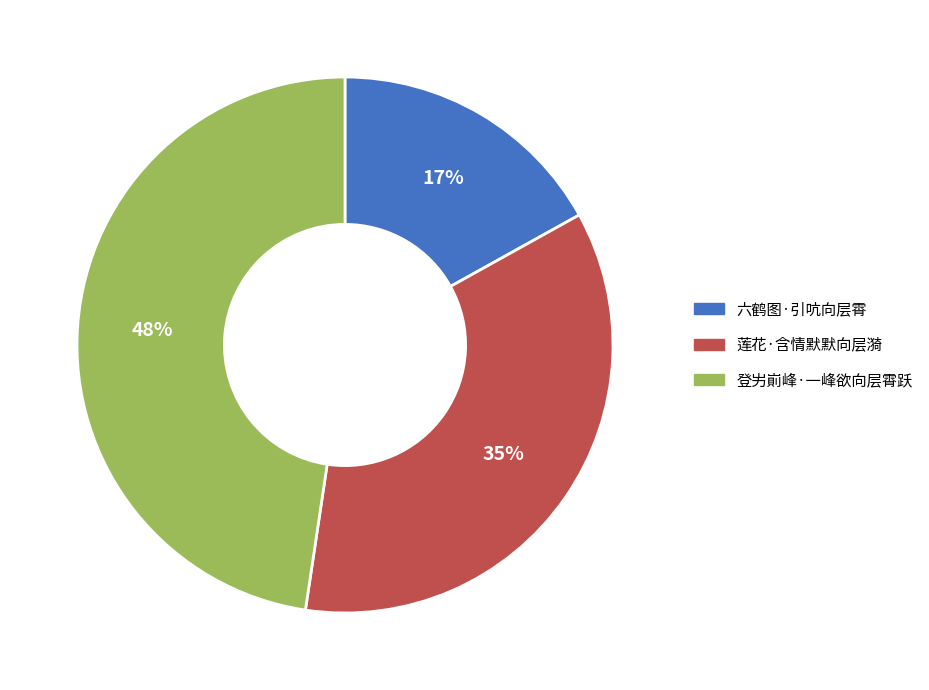

To the nearest percent, what is the average slice percentage?

33%